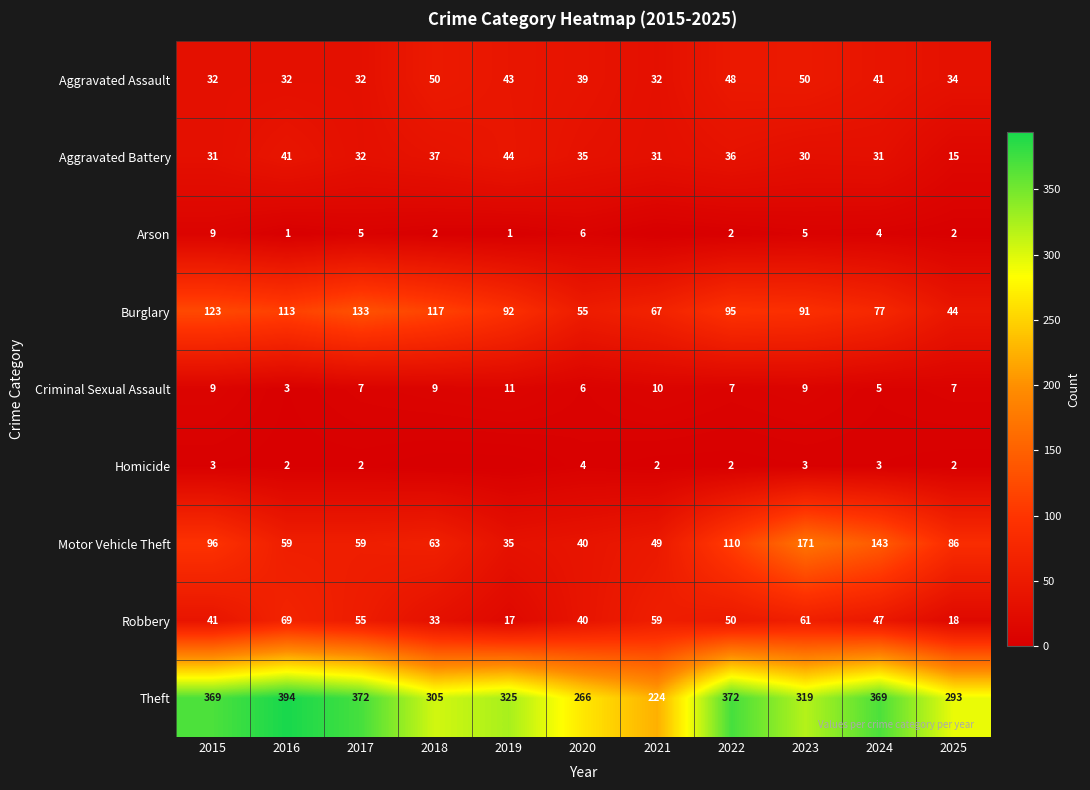

Is the value of Homicide at 2021 greater than the value of Criminal Sexual Assault at 2022?

No